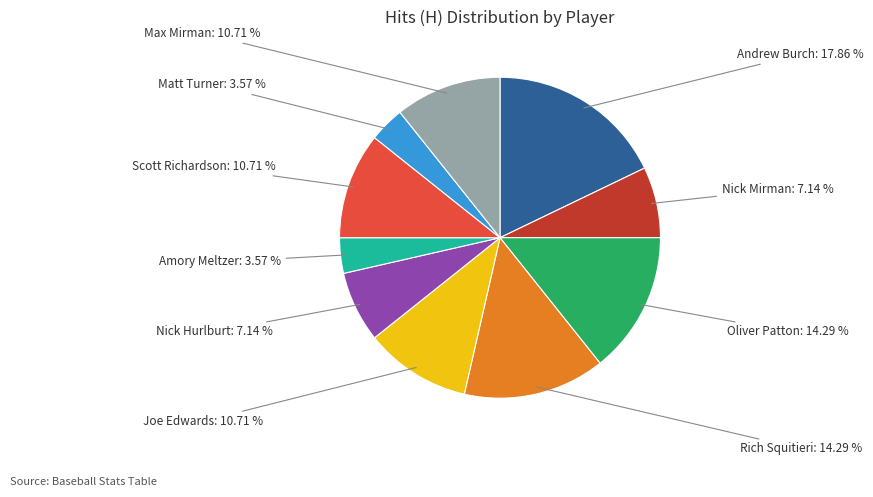

Does Joe Edwards represent more than half of the total?

No